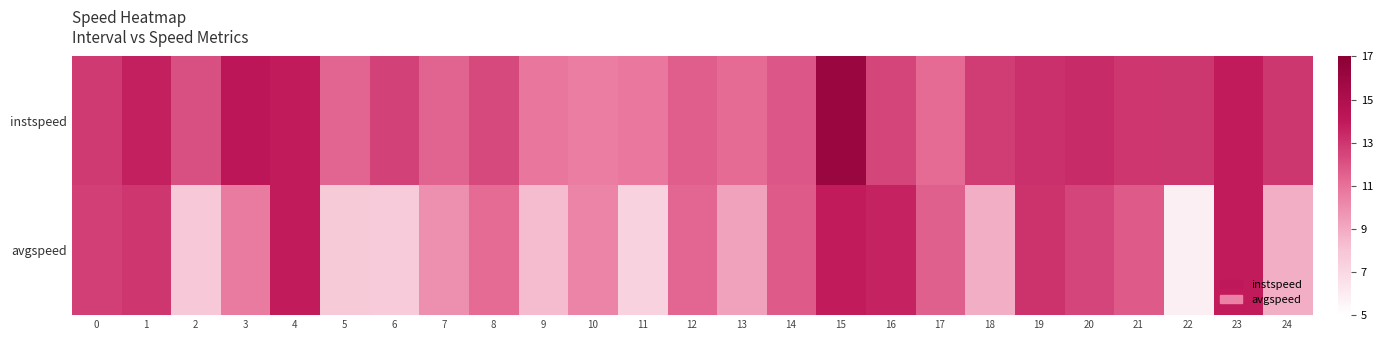

How many data points does each series have?

25